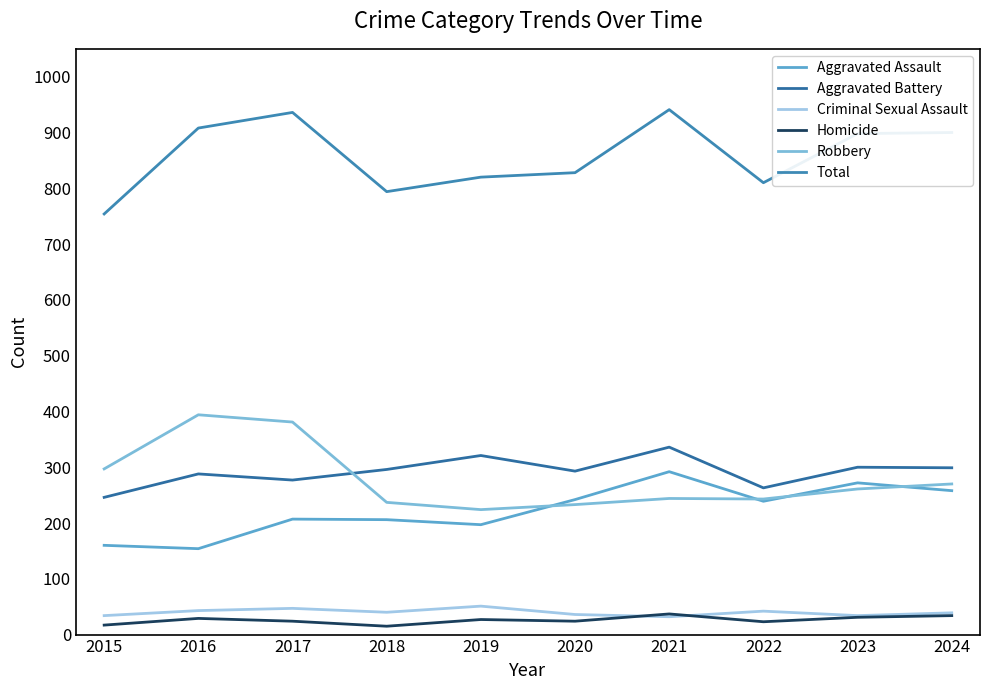

What is the value of the Criminal Sexual Assault point at the 5th from the left?

51